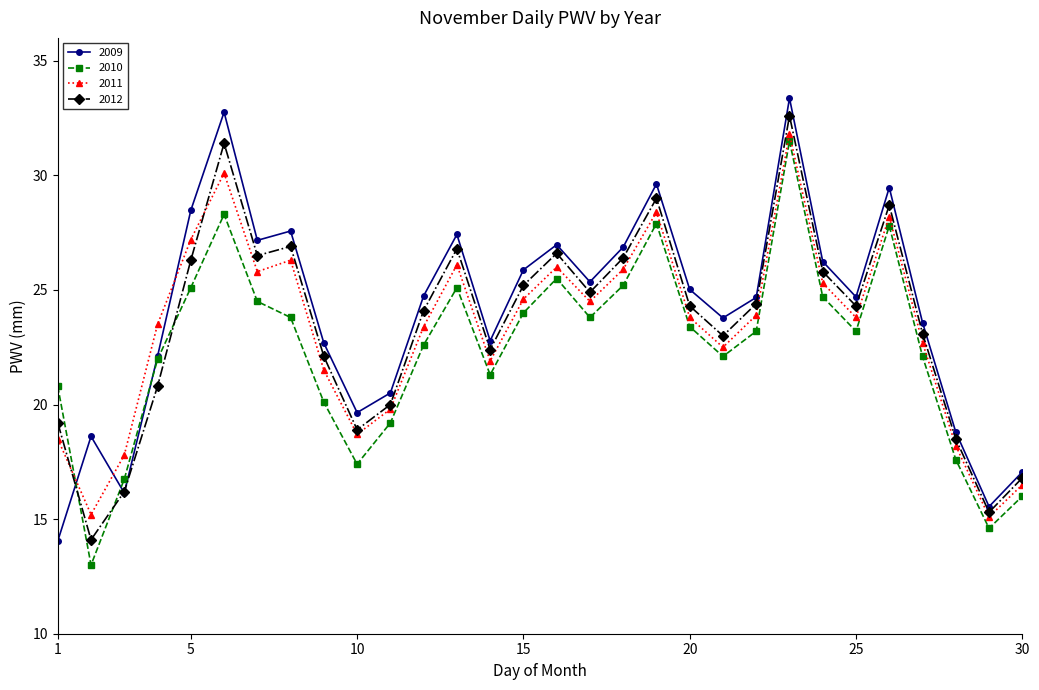

How many times do 2010 and 2009 cross each other?

3